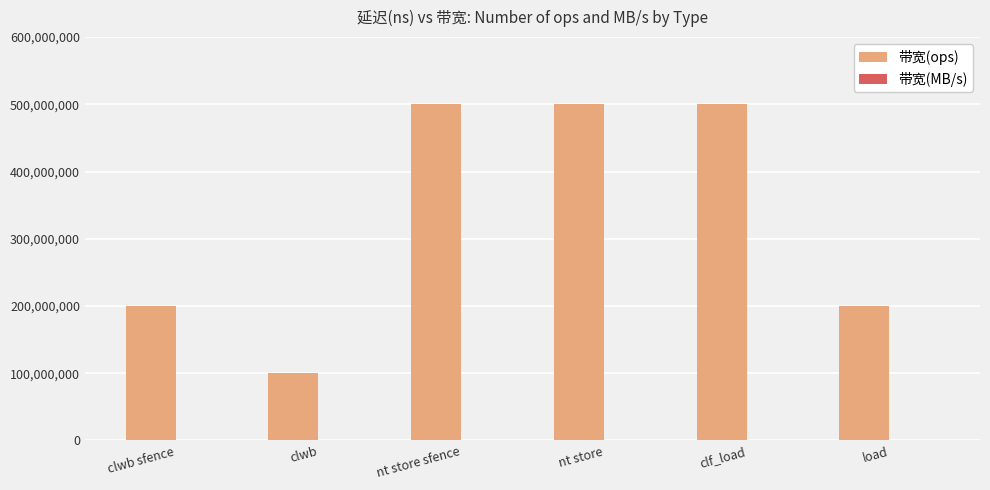

The 带宽(ops) series shows 271790703 at load. True or false?

False